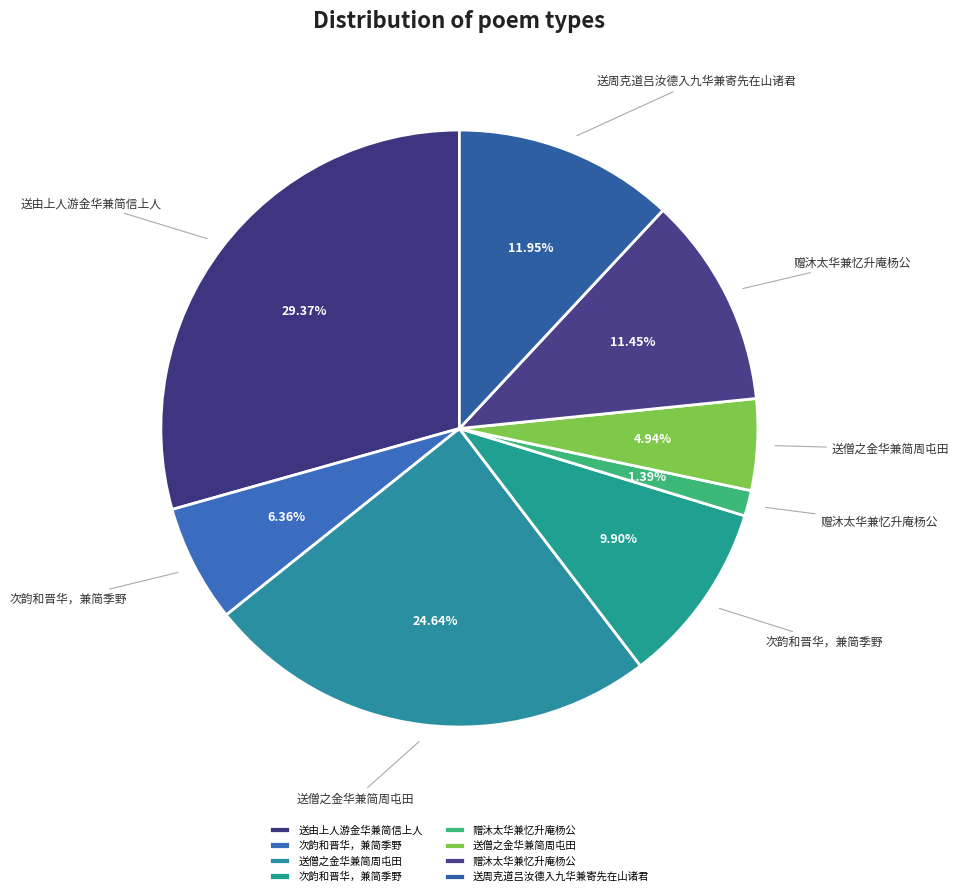

How many segments does this pie chart have?

8